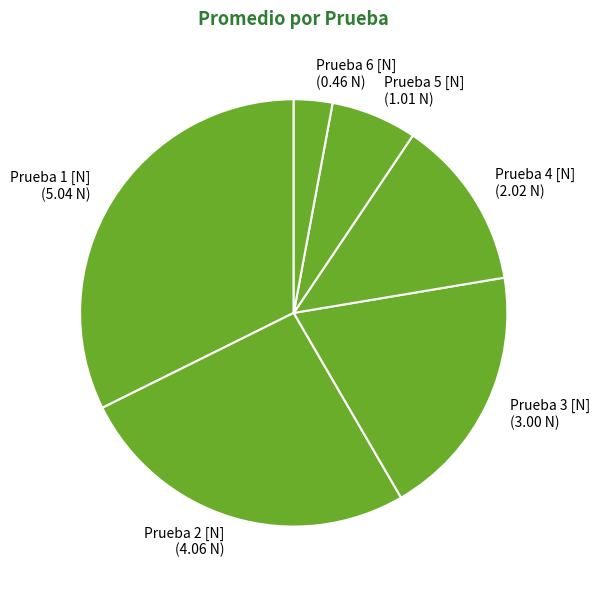

Rank the categories by value from highest to lowest.

Prueba 1 [N], Prueba 2 [N], Prueba 3 [N], Prueba 4 [N], Prueba 5 [N], Prueba 6 [N]